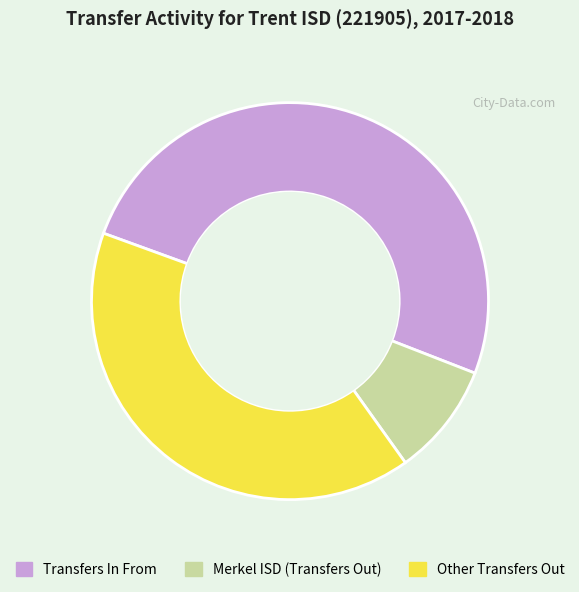

Does any single category account for the majority?

Yes